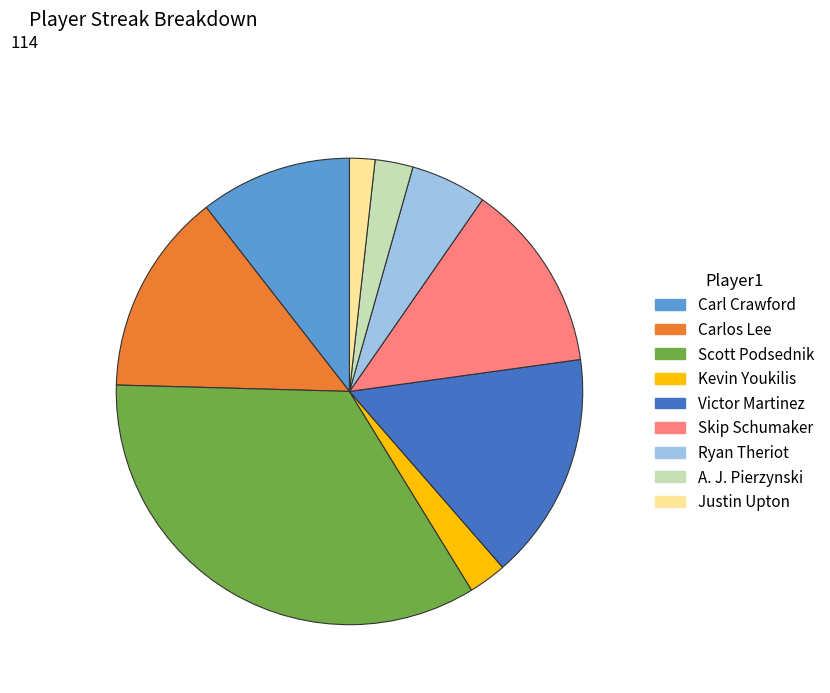

Does any single category account for the majority?

No